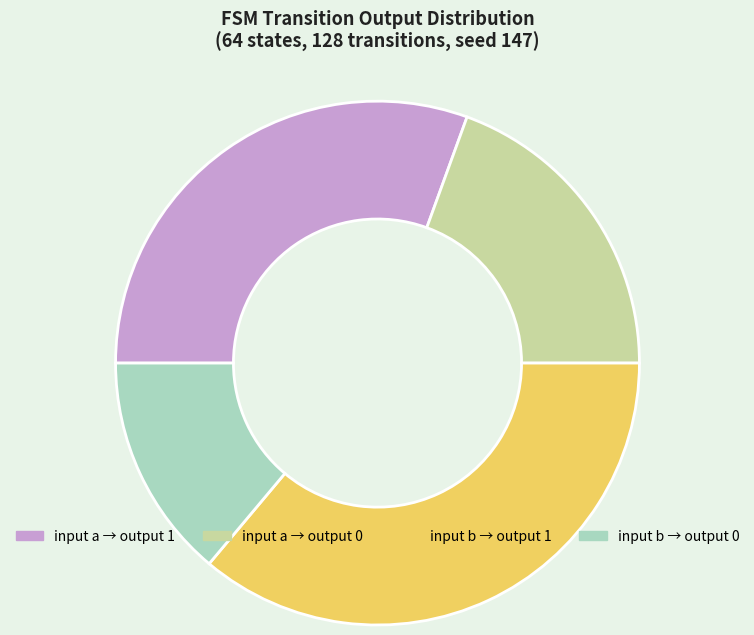

Does any single category account for the majority?

No